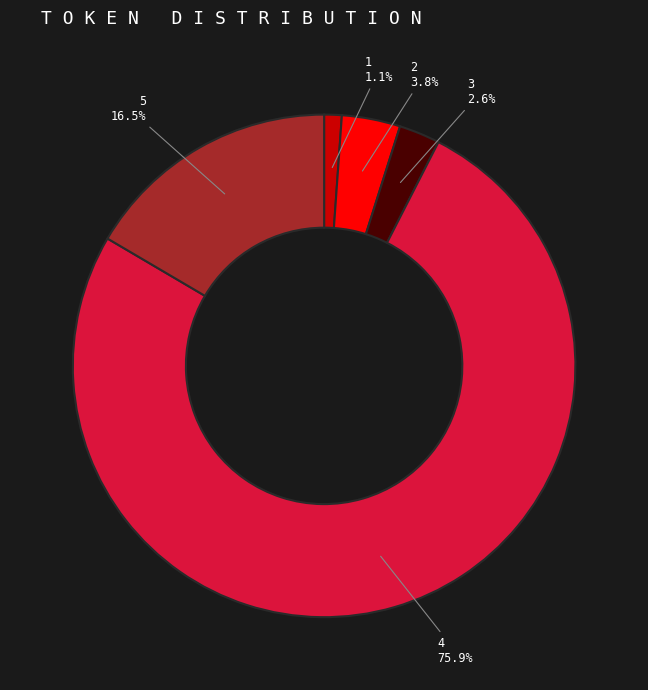

Count the number of slices in the pie.

5